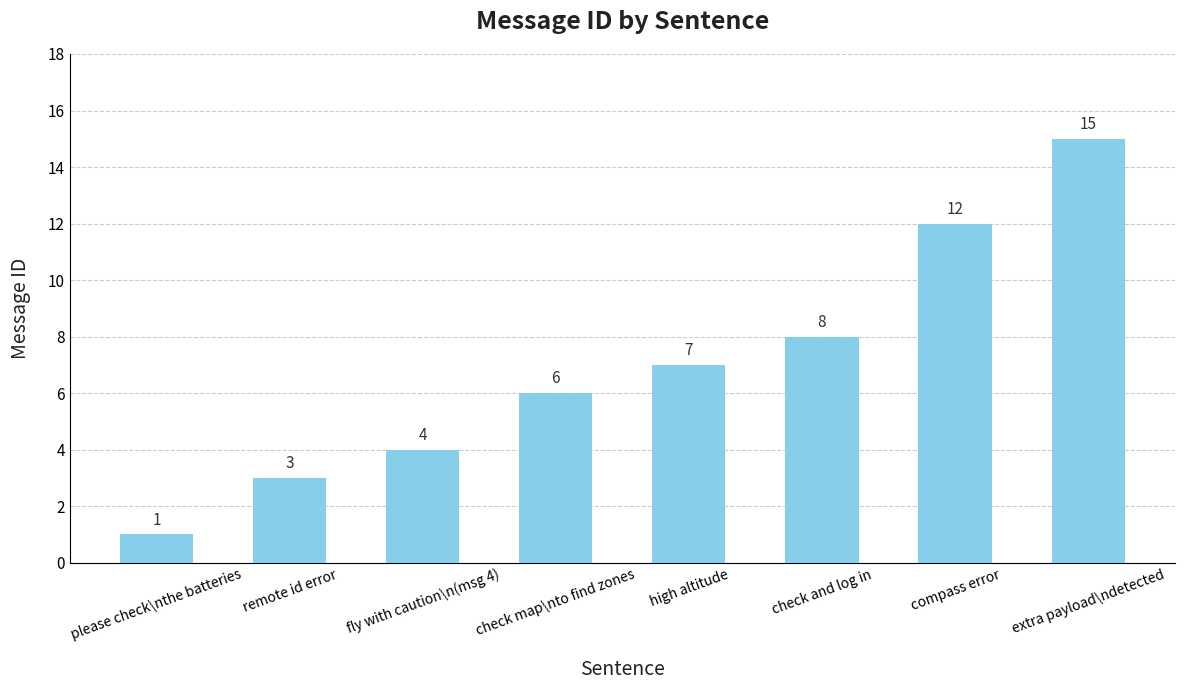

Rank the categories by value from highest to lowest.

extra payload\ndetected, compass error, check and log in, high altitude, check map\nto find zones, fly with caution\n(msg 4), remote id error, please check\nthe batteries